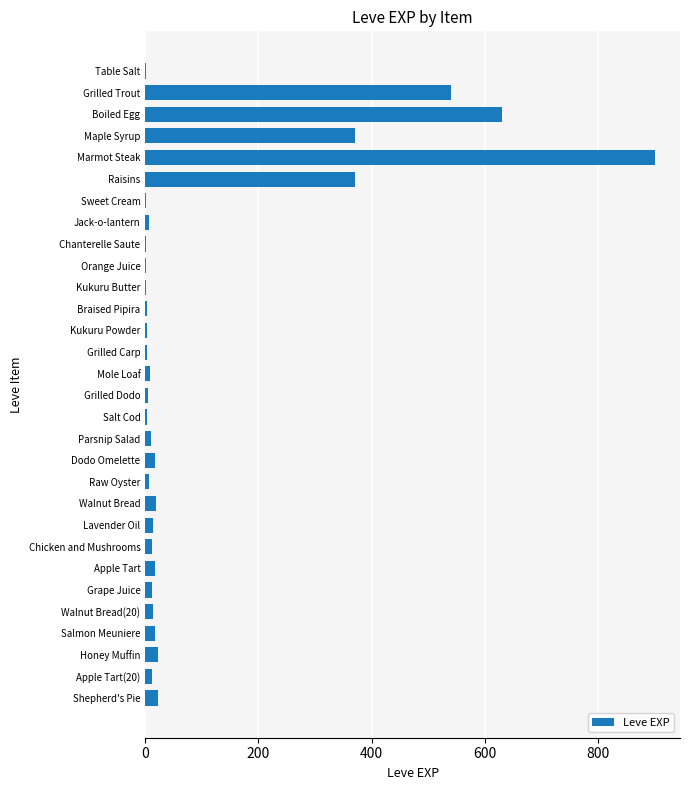

True or false: the data shows 370 at Raisins.

True